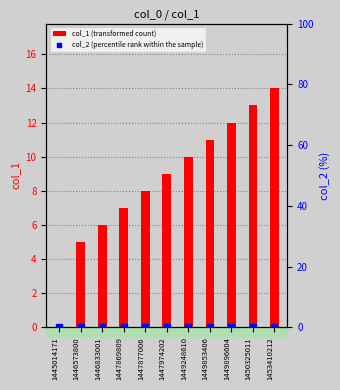

Which series reaches the minimum Y coordinate?

col_1 (transformed count)